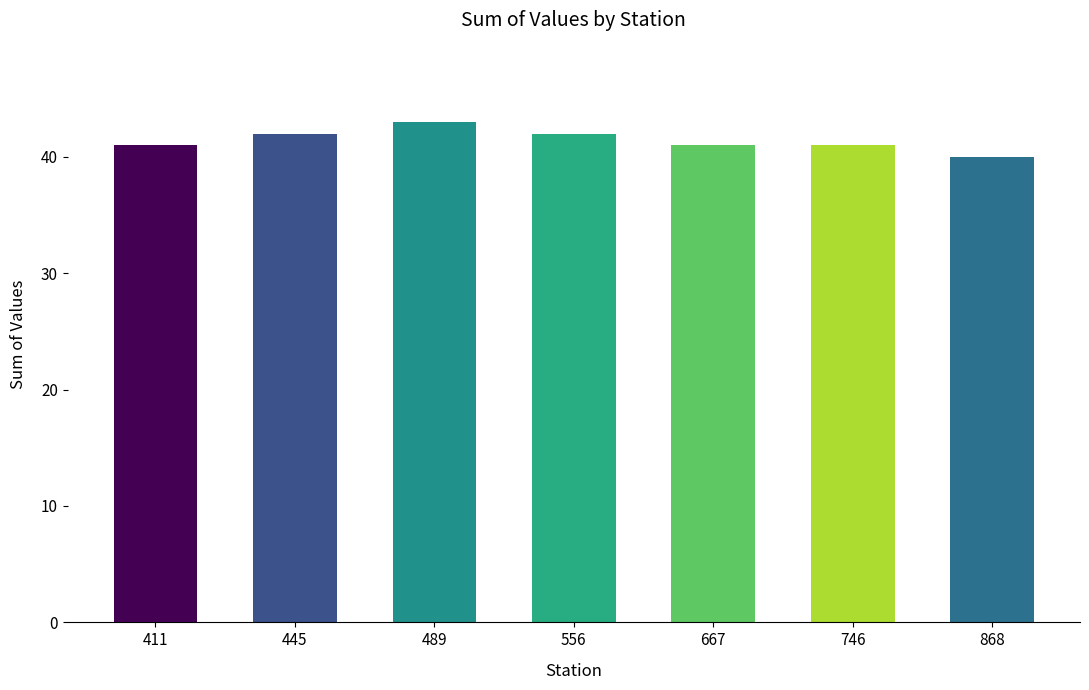

Reading left to right, what are all the values shown in this chart?

41	42	43	42	41	41	40